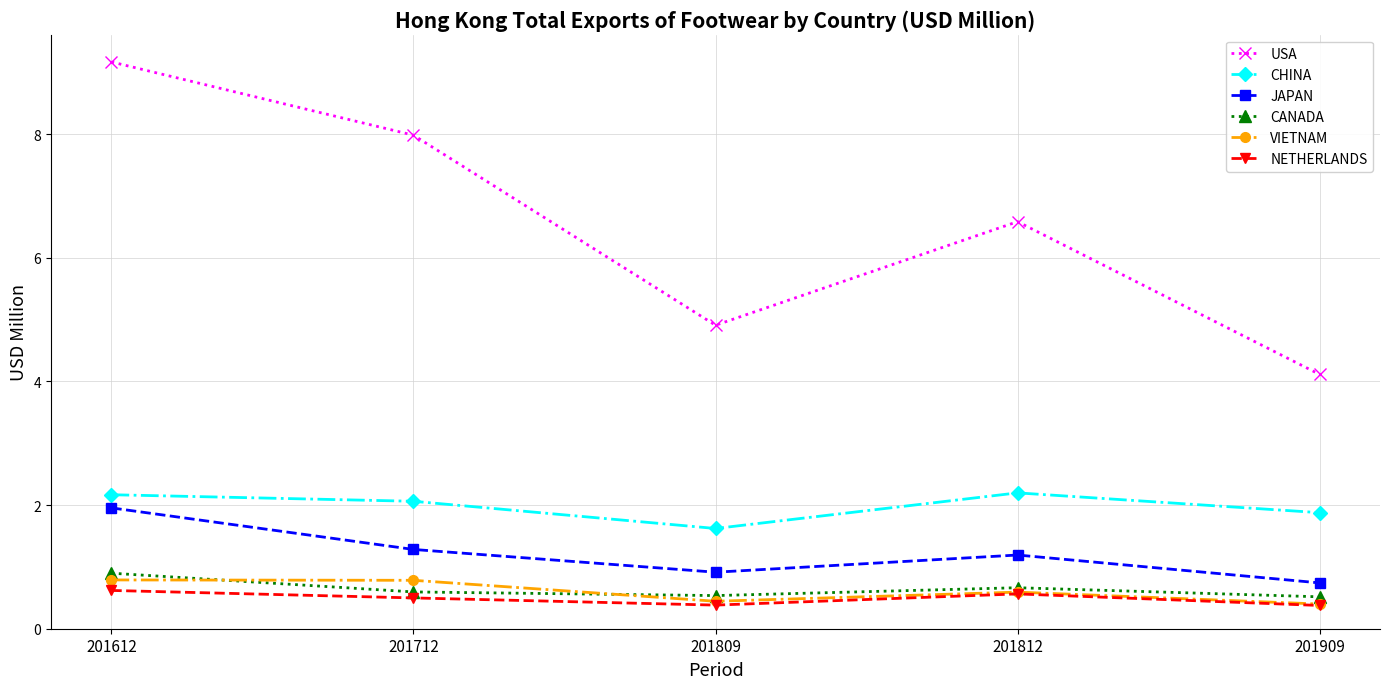

Rank the series by their maximum value, from lowest to highest.

NETHERLANDS, VIETNAM, CANADA, JAPAN, CHINA, USA